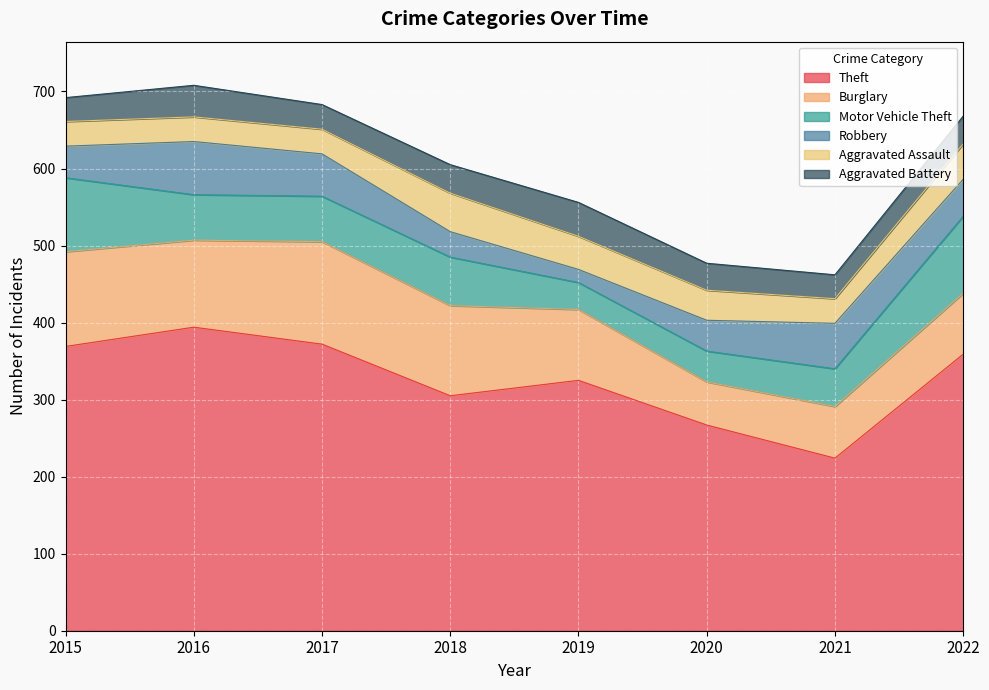

Between 2022 and 2019, which is larger?

2022